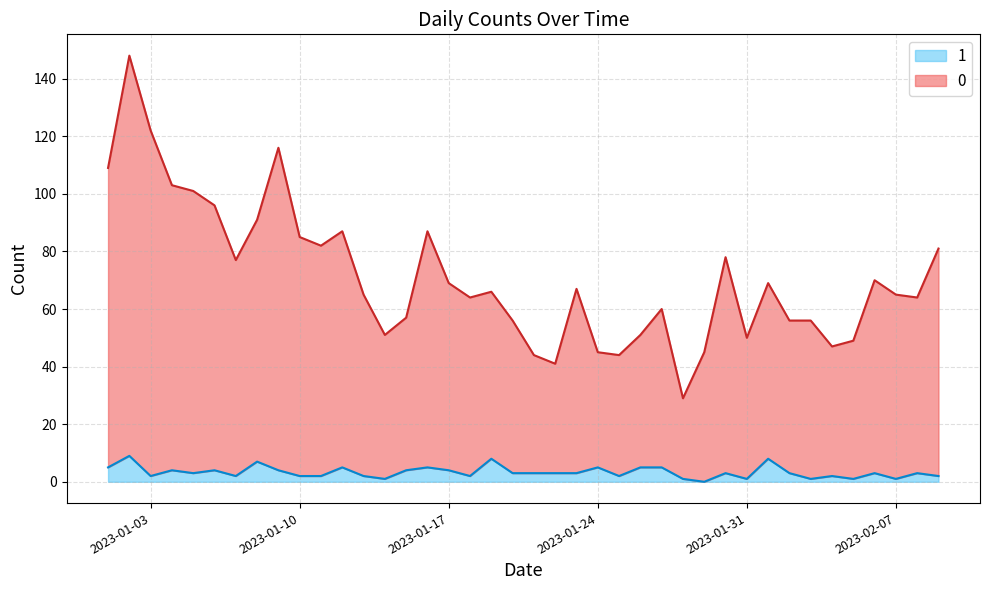

What position from the right is 2023-01-26?

15